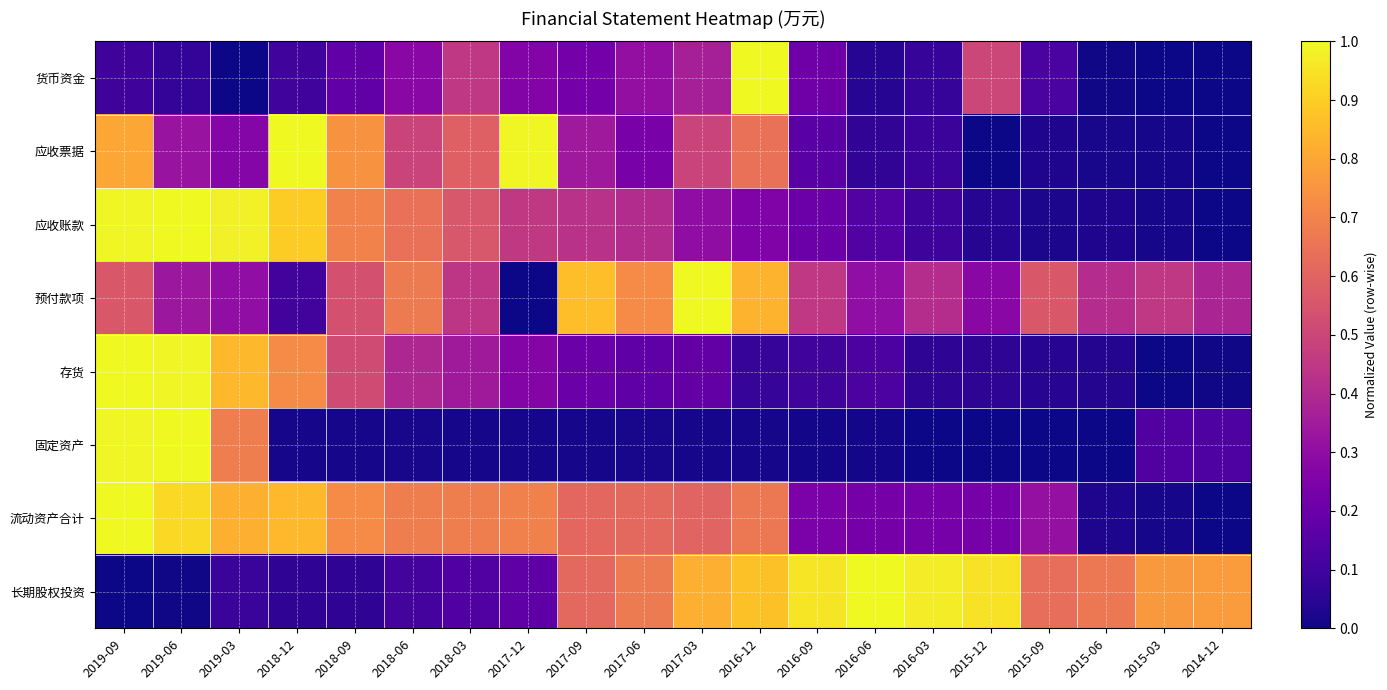

Between 2019-03 and 2018-12, which series saw the biggest shift?

应收票据